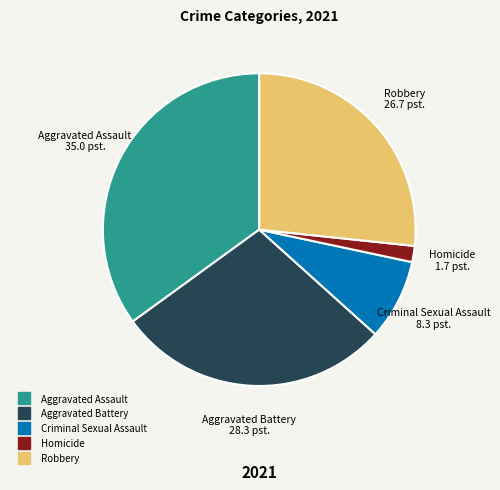

Approximately how many times larger is the value at Homicide compared to Aggravated Battery?

0.1